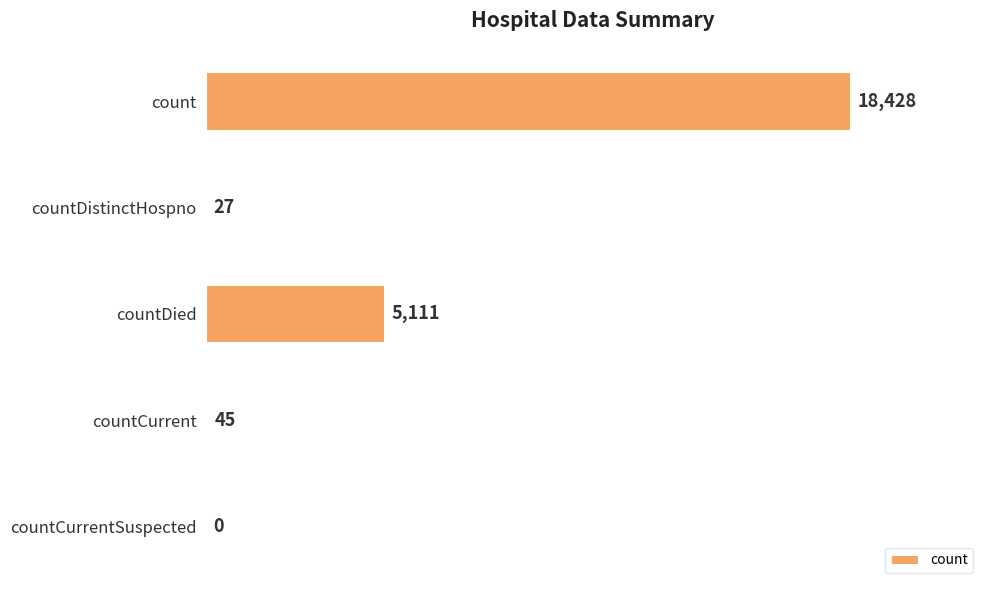

Reading top to bottom, extract all data points from this chart.

count=18428	countDistinctHospno=27	countDied=5111	countCurrent=45	countCurrentSuspected=0